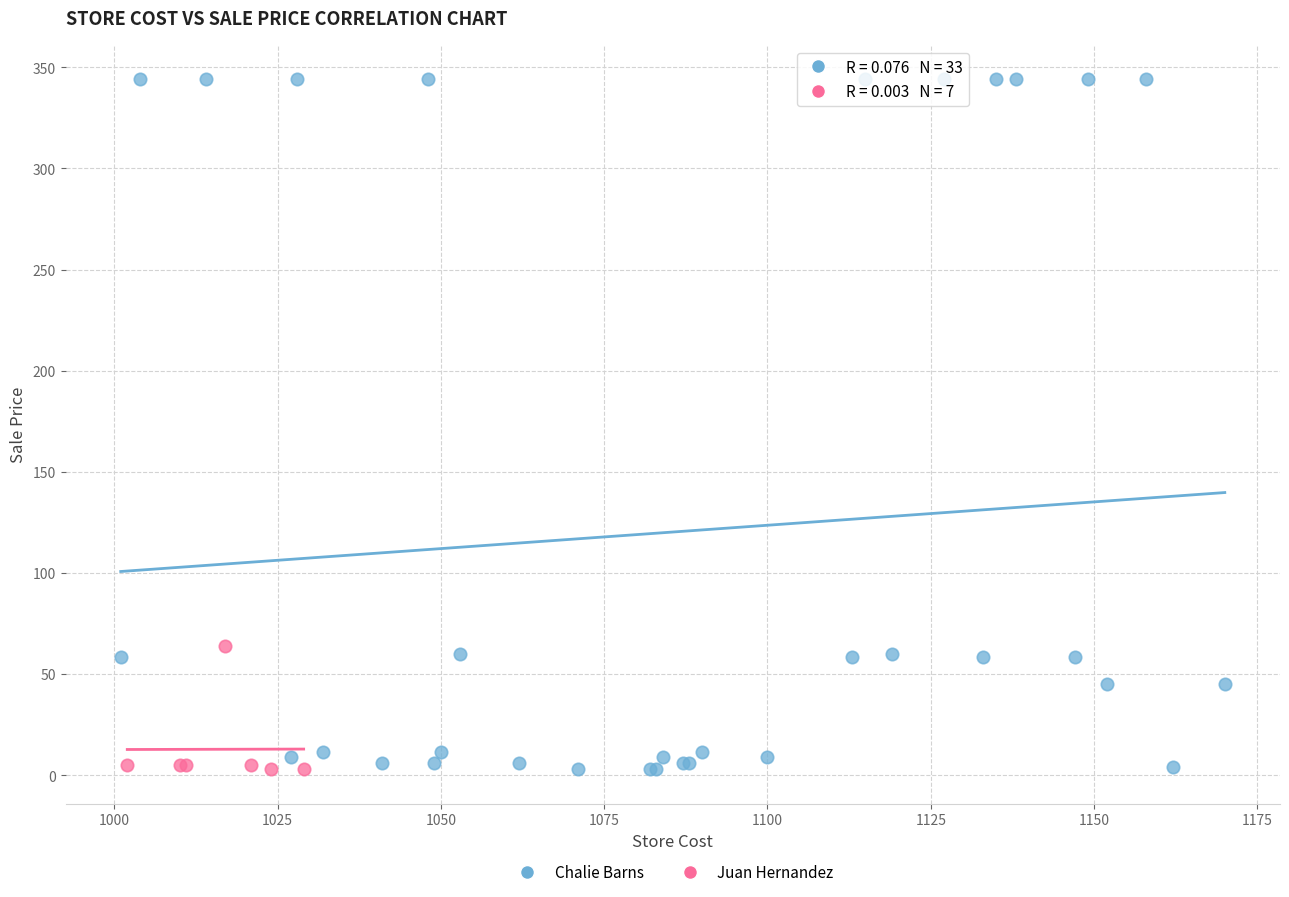

Which series has the widest spread of Y values?

Chalie Barns